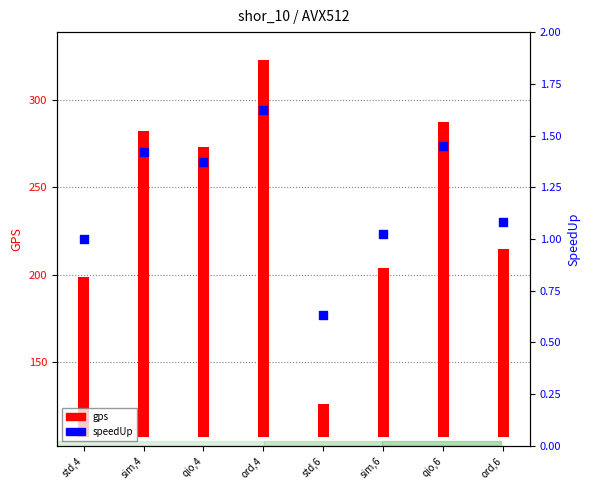

Which series contains the highest Y value?

gps